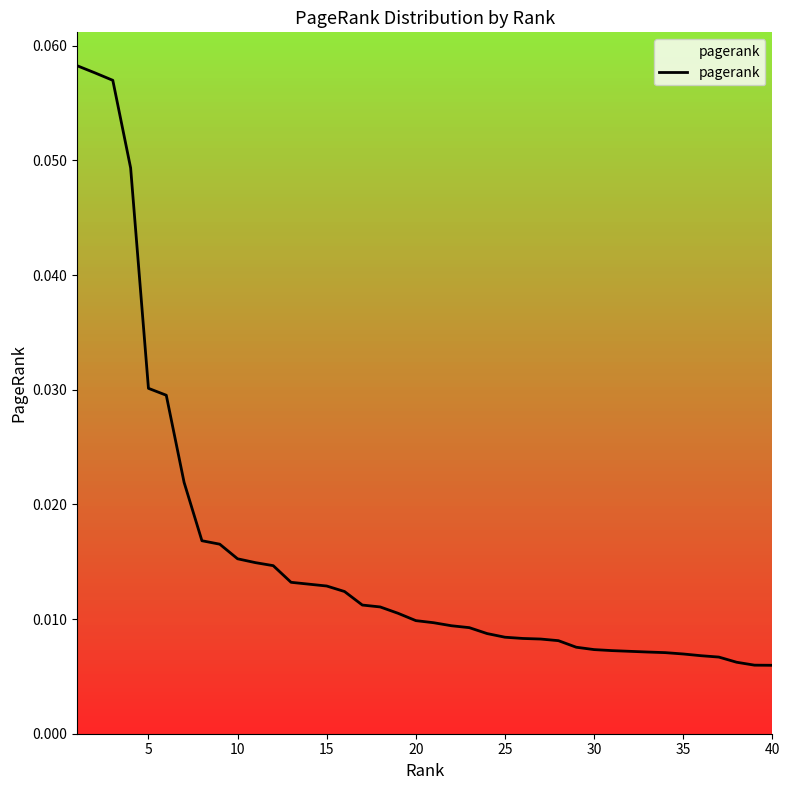

Is this an area chart (filled region under the line)?

No